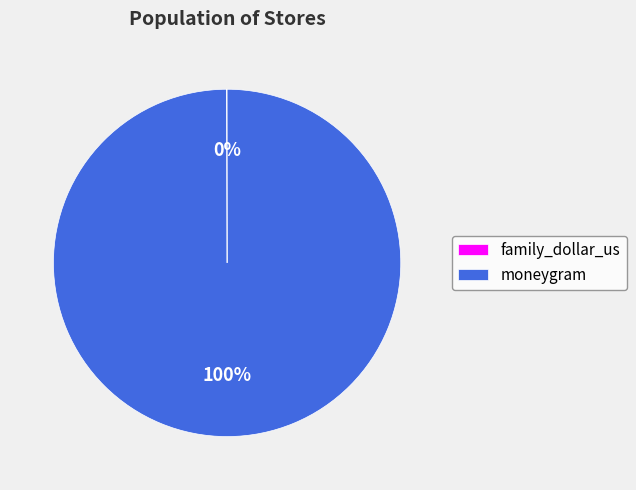

Which slice is the largest?

moneygram